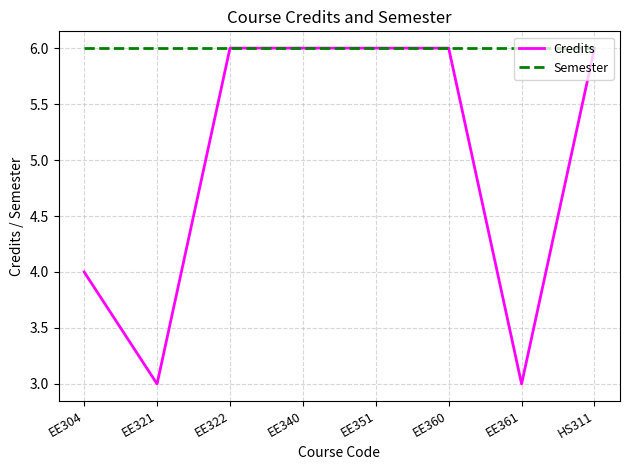

What is the smallest value displayed?

3